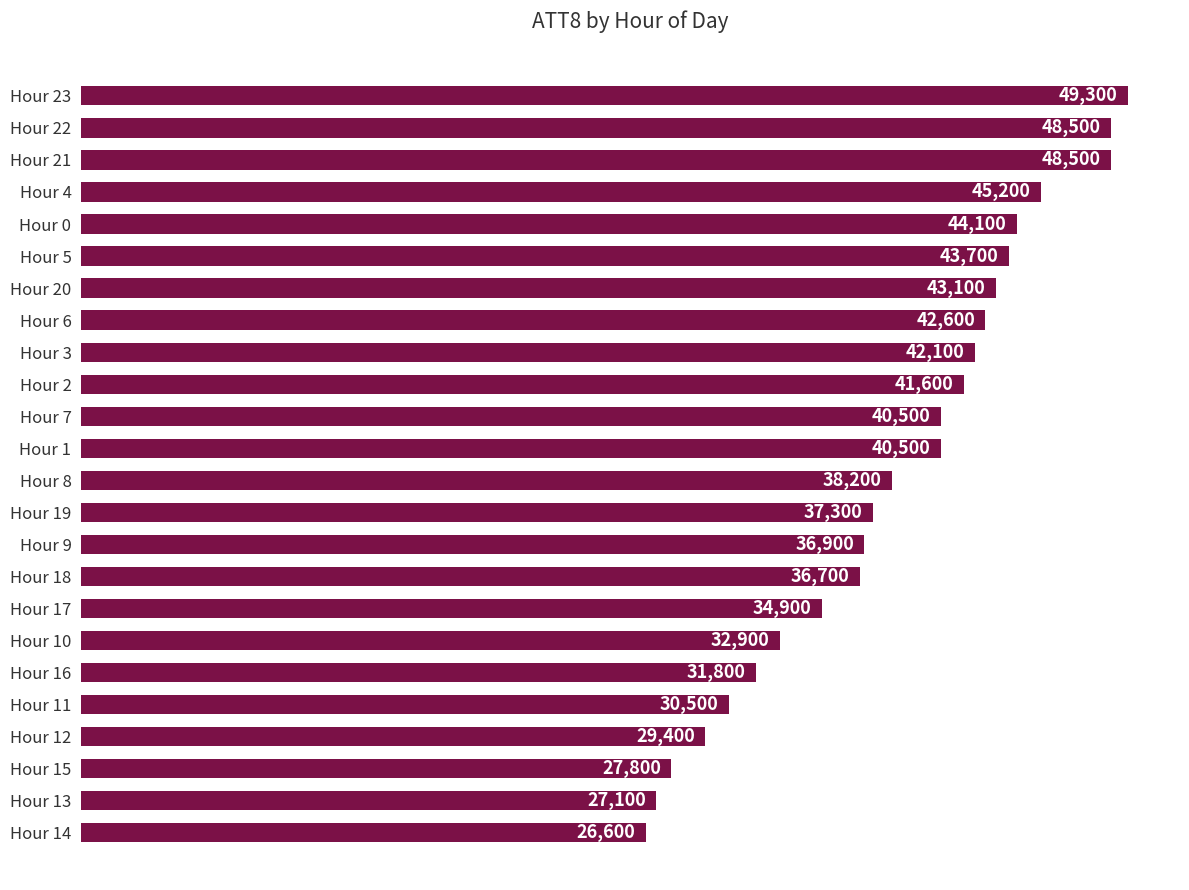

What is the label of the 3rd bar from the bottom?

Hour 15